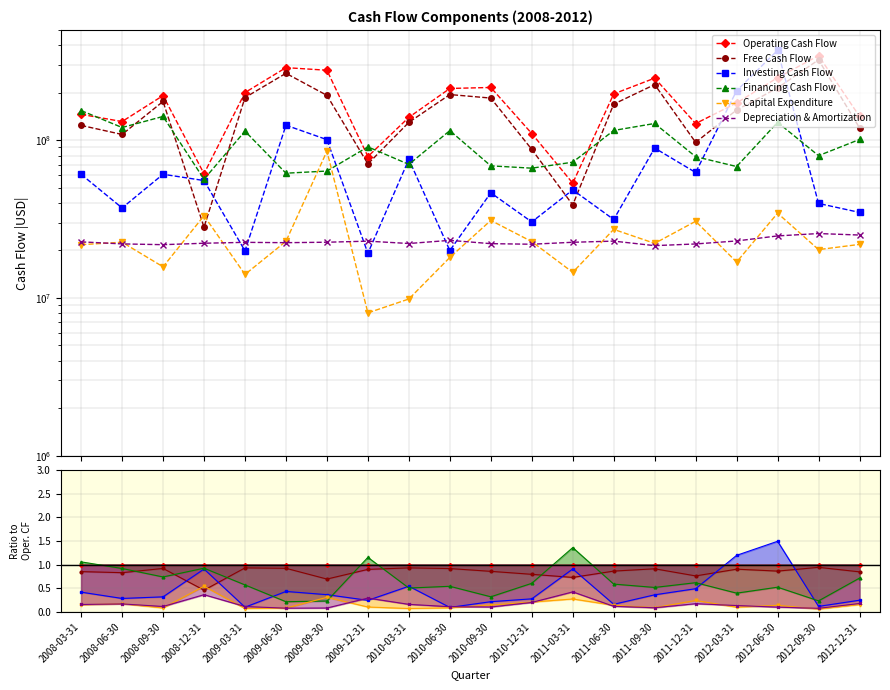

The value of Financing Cash Flow at 2009-09-30 is 35323712. True or false?

False